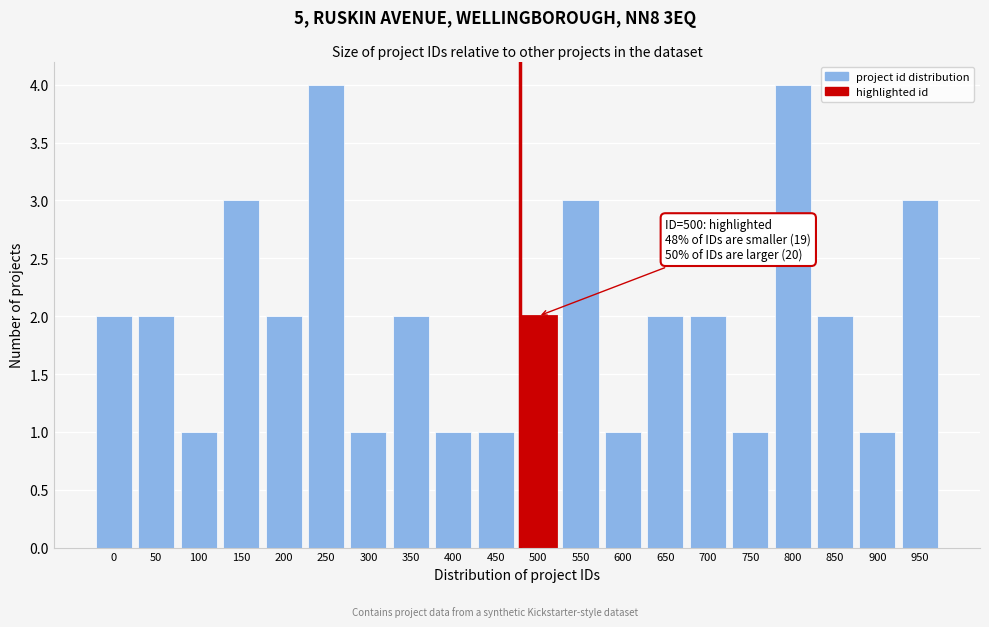

Reading left to right, list all the values displayed in this chart.

0=2	50=2	100=1	150=3	200=2	250=4	300=1	350=2	400=1	450=1	500=2	550=3	600=1	650=2	700=2	750=1	800=4	850=2	900=1	950=3